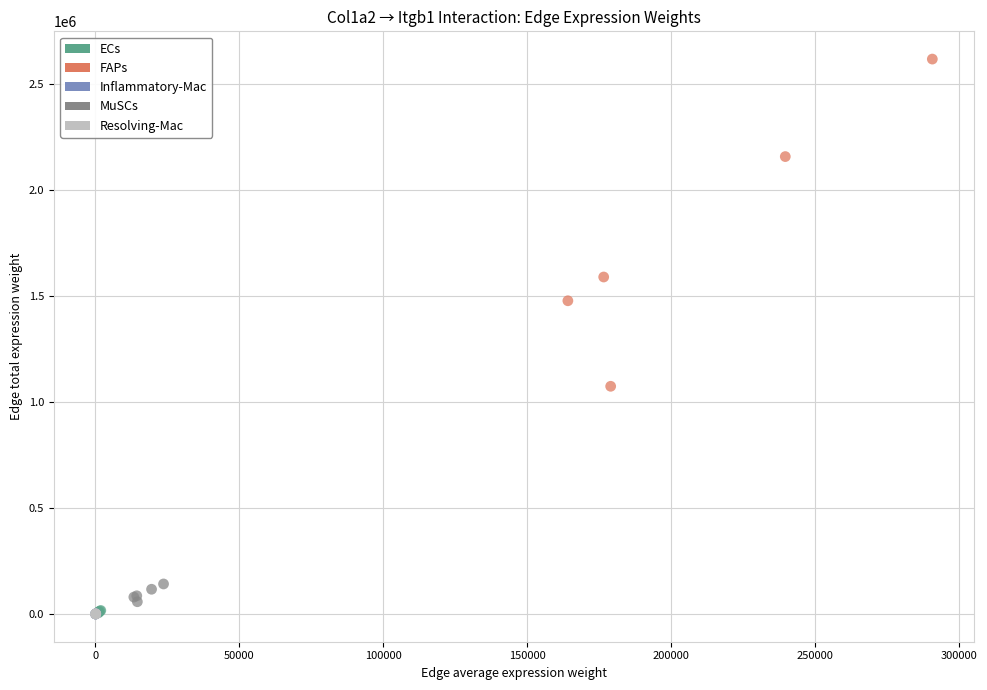

Which series has the largest Y range (max minus min)?

FAPs